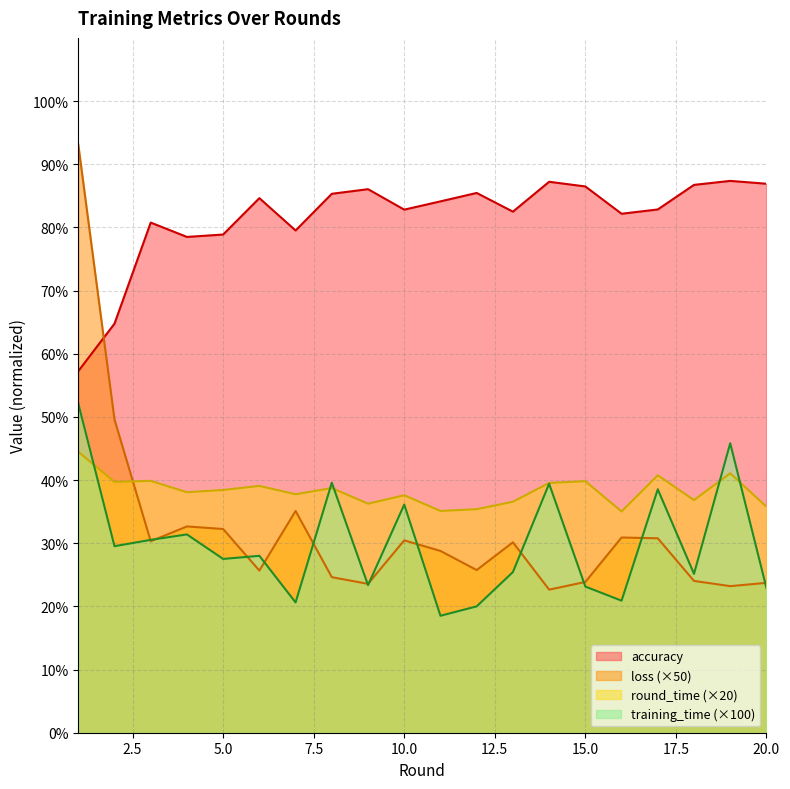

What is the spread (max minus min) of values at 16?

61.3